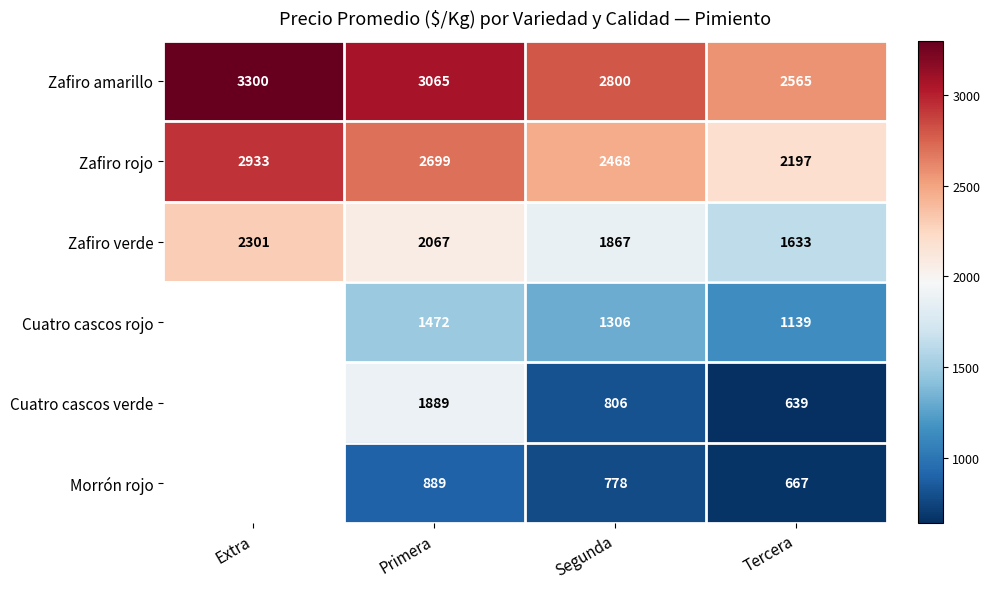

At which category does the chart reach its minimum across all series?

Tercera